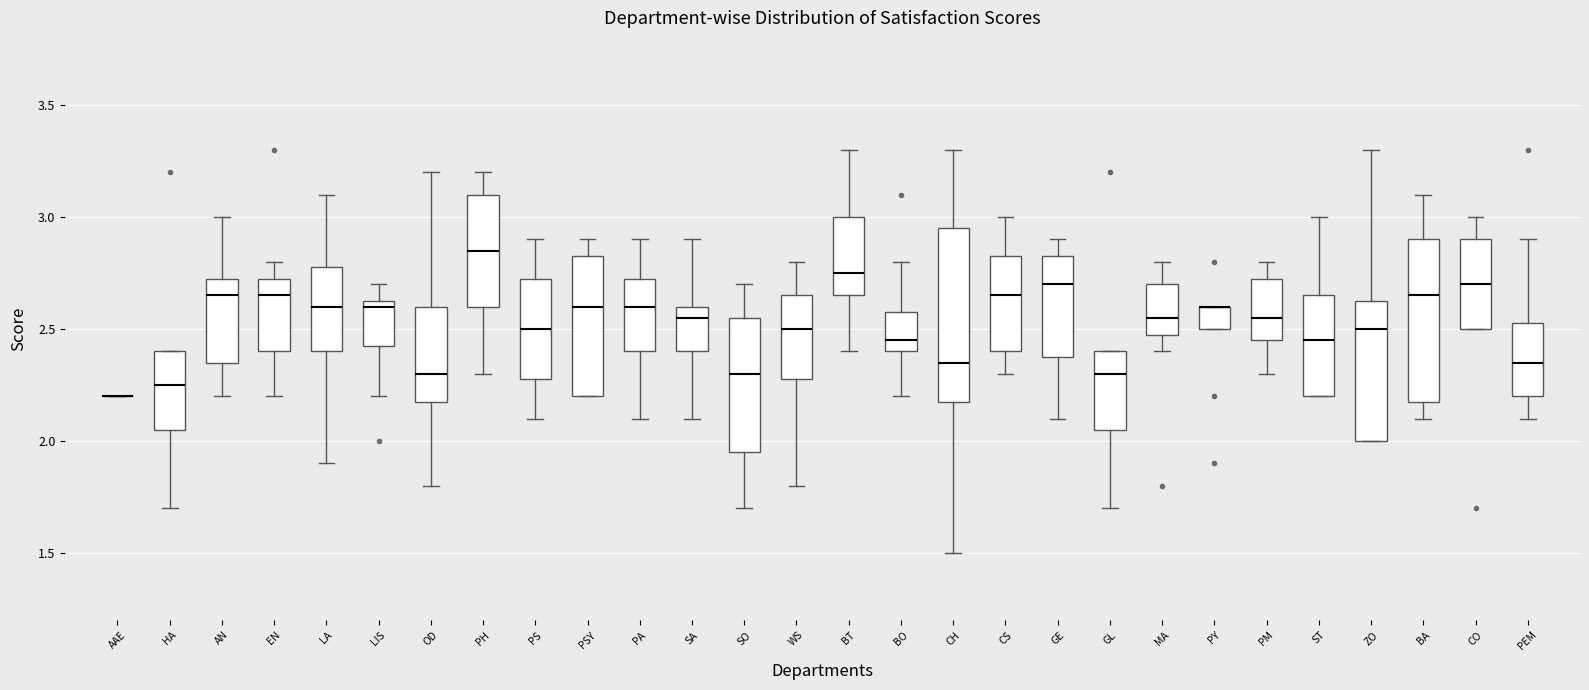

Reading left to right, transcribe this box plot: for each box, give where its median line is, the range the box spans, and where its two whiskers end, as read against the y-axis. The values are not printed on the chart, so give them approximately, as read against the axis.

AAE: box collapsed to a line at 2.20, whiskers 2.20 to 2.20
HA: median 2.25, box 2.05 to 2.40, whiskers 1.70 to 2.40
AN: median 2.65, box 2.35 to 2.75, whiskers 2.20 to 3.00
EN: median 2.65, box 2.40 to 2.75, whiskers 2.20 to 2.80
LA: median 2.60, box 2.40 to 2.80, whiskers 1.90 to 3.10
LIS: median 2.60, box 2.45 to 2.65, whiskers 2.20 to 2.70
OD: median 2.30, box 2.20 to 2.60, whiskers 1.80 to 3.20
PH: median 2.85, box 2.60 to 3.10, whiskers 2.30 to 3.20
PS: median 2.50, box 2.30 to 2.75, whiskers 2.10 to 2.90
PSY: median 2.60, box 2.20 to 2.85, whiskers 2.20 to 2.90
PA: median 2.60, box 2.40 to 2.75, whiskers 2.10 to 2.90
SA: median 2.55, box 2.40 to 2.60, whiskers 2.10 to 2.90
SO: median 2.30, box 1.95 to 2.55, whiskers 1.70 to 2.70
WS: median 2.50, box 2.30 to 2.65, whiskers 1.80 to 2.80
BT: median 2.75, box 2.65 to 3.00, whiskers 2.40 to 3.30
BO: median 2.45, box 2.40 to 2.60, whiskers 2.20 to 2.80
CH: median 2.35, box 2.20 to 2.95, whiskers 1.50 to 3.30
CS: median 2.65, box 2.40 to 2.85, whiskers 2.30 to 3.00
GE: median 2.70, box 2.40 to 2.85, whiskers 2.10 to 2.90
GL: median 2.30, box 2.05 to 2.40, whiskers 1.70 to 2.40
MA: median 2.55, box 2.50 to 2.70, whiskers 2.40 to 2.80
PY: median 2.60 (drawn on the box's upper edge), box 2.50 to 2.60, whiskers 2.50 to 2.60
PM: median 2.55, box 2.45 to 2.75, whiskers 2.30 to 2.80
ST: median 2.45, box 2.20 to 2.65, whiskers 2.20 to 3.00
ZO: median 2.50, box 2.00 to 2.65, whiskers 2.00 to 3.30
BA: median 2.65, box 2.20 to 2.90, whiskers 2.10 to 3.10
CO: median 2.70, box 2.50 to 2.90, whiskers 2.50 to 3.00
PEM: median 2.35, box 2.20 to 2.55, whiskers 2.10 to 2.90